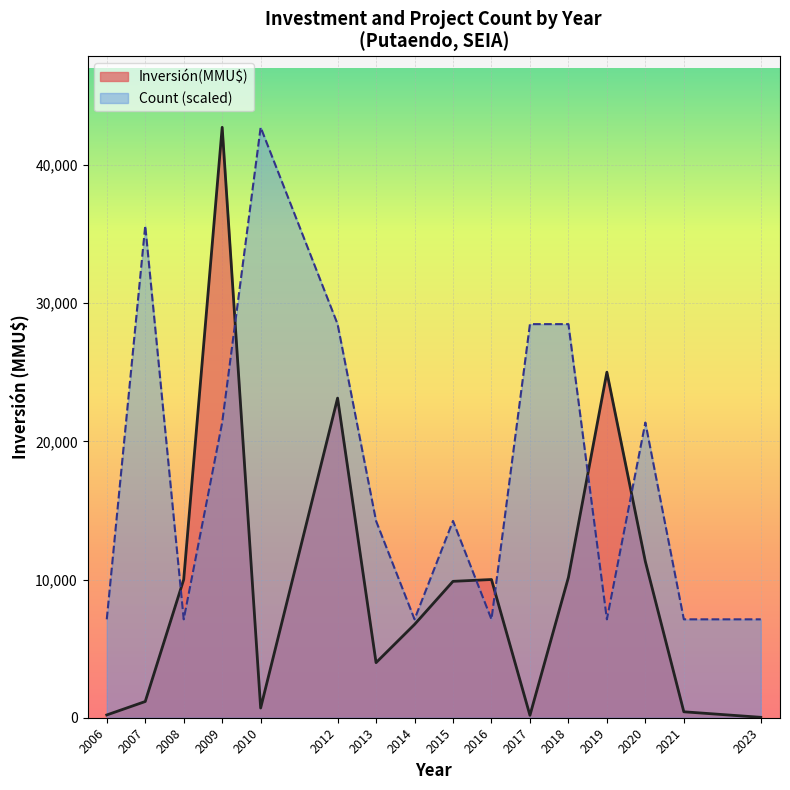

What is the value of the Count point at the 8th from the left?

1